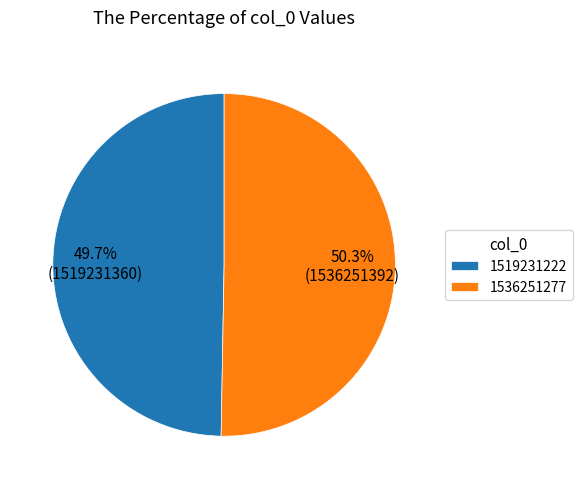

To the nearest percent, what is the difference between the largest and smallest slice percentages?

1%